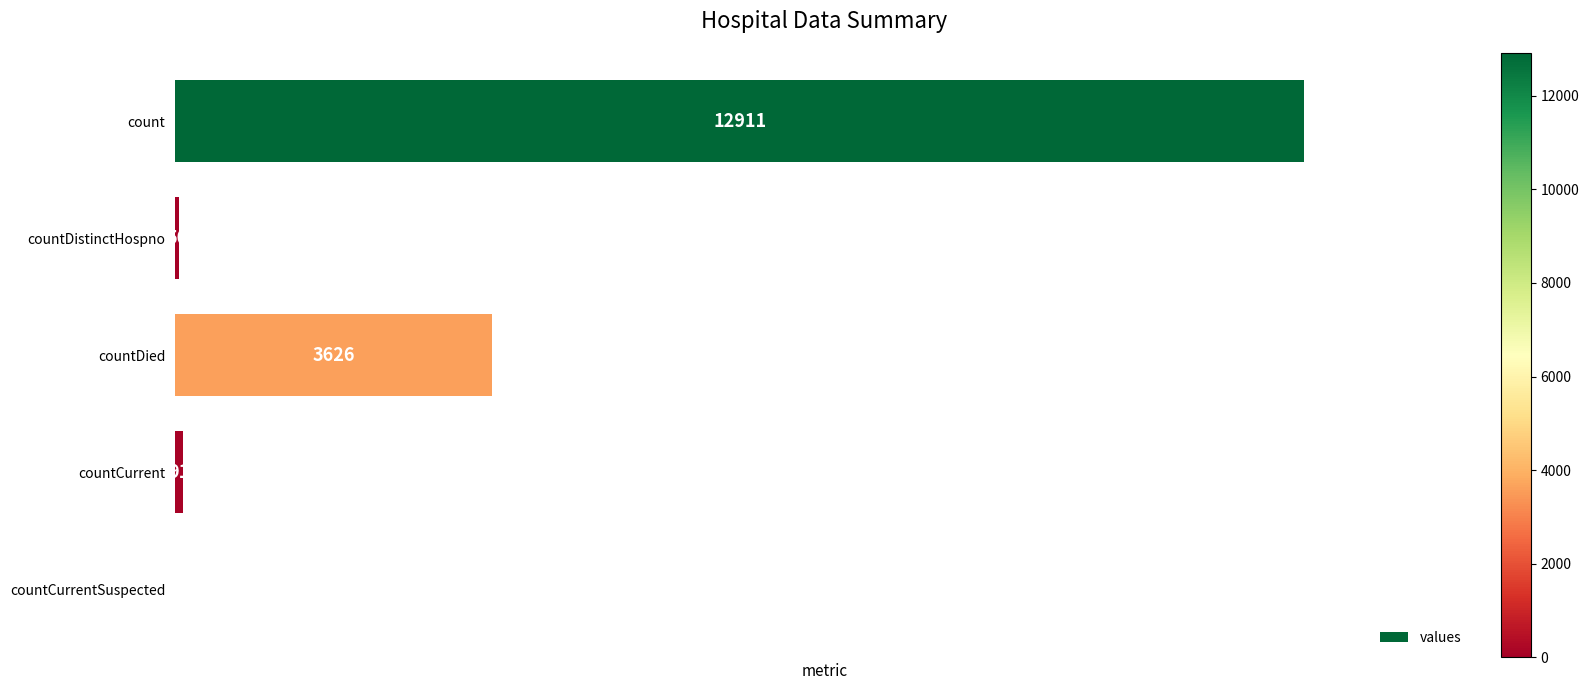

What is the greatest value displayed?

12911